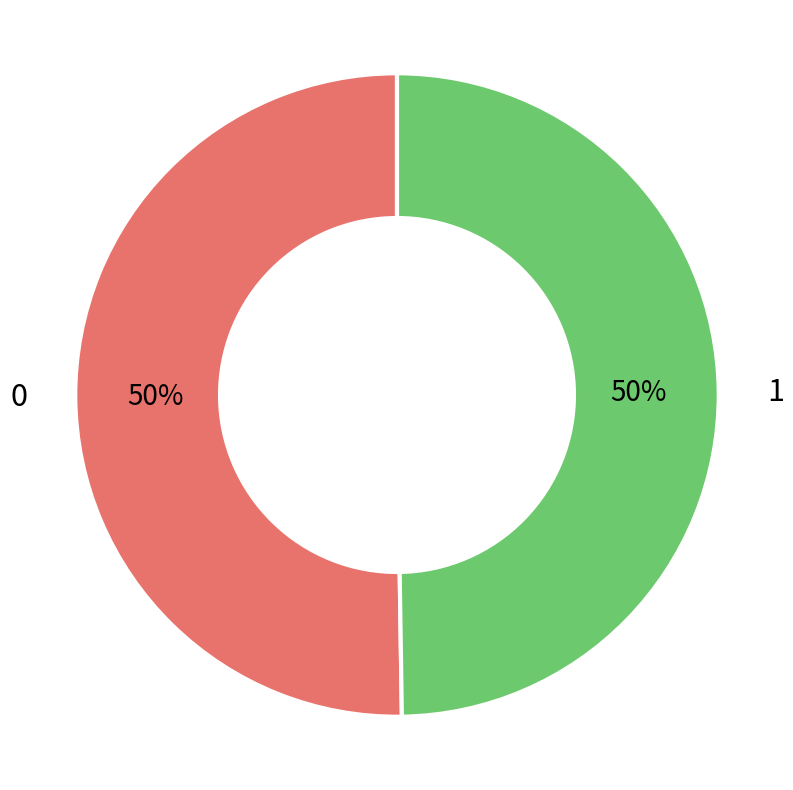

True or false: 0 accounts for 37% of the total.

False